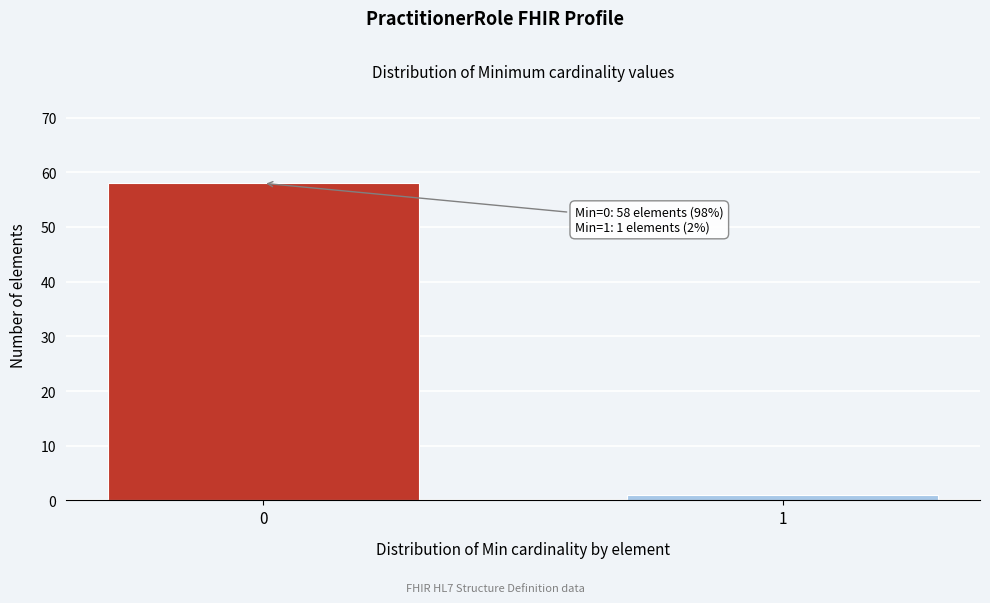

Reading left to right, transcribe all the data shown in this chart.

0=58	1=1